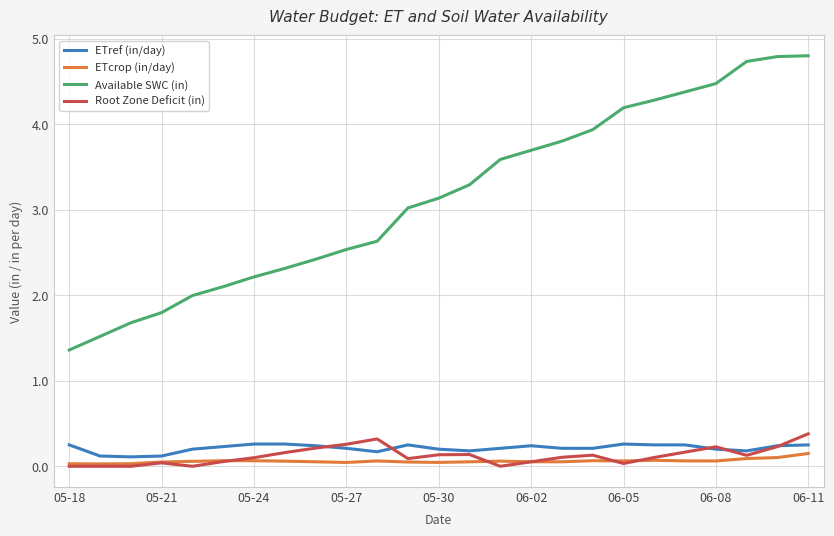

Which series has the largest total across all categories?

Available SWC (in)